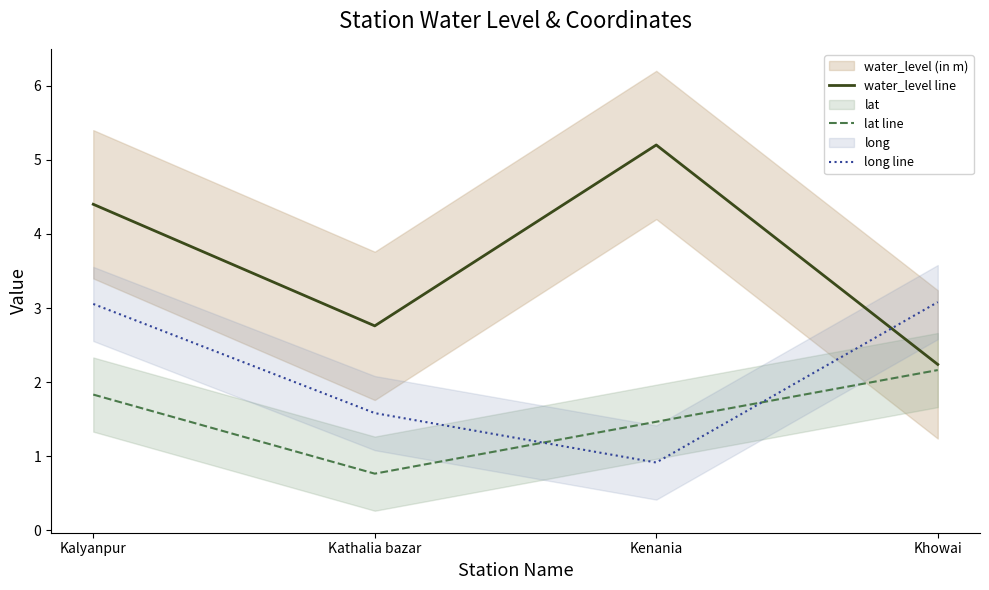

Reading left to right, list all the values displayed in this chart.

water_level line: Kalyanpur=4.4	Kathalia bazar=2.8	Kenania=5.2	Khowai=2.2
lat line: Kalyanpur=1.8	Kathalia bazar=0.8	Kenania=1.5	Khowai=2.2
long line: Kalyanpur=3.1	Kathalia bazar=1.6	Kenania=0.9	Khowai=3.1